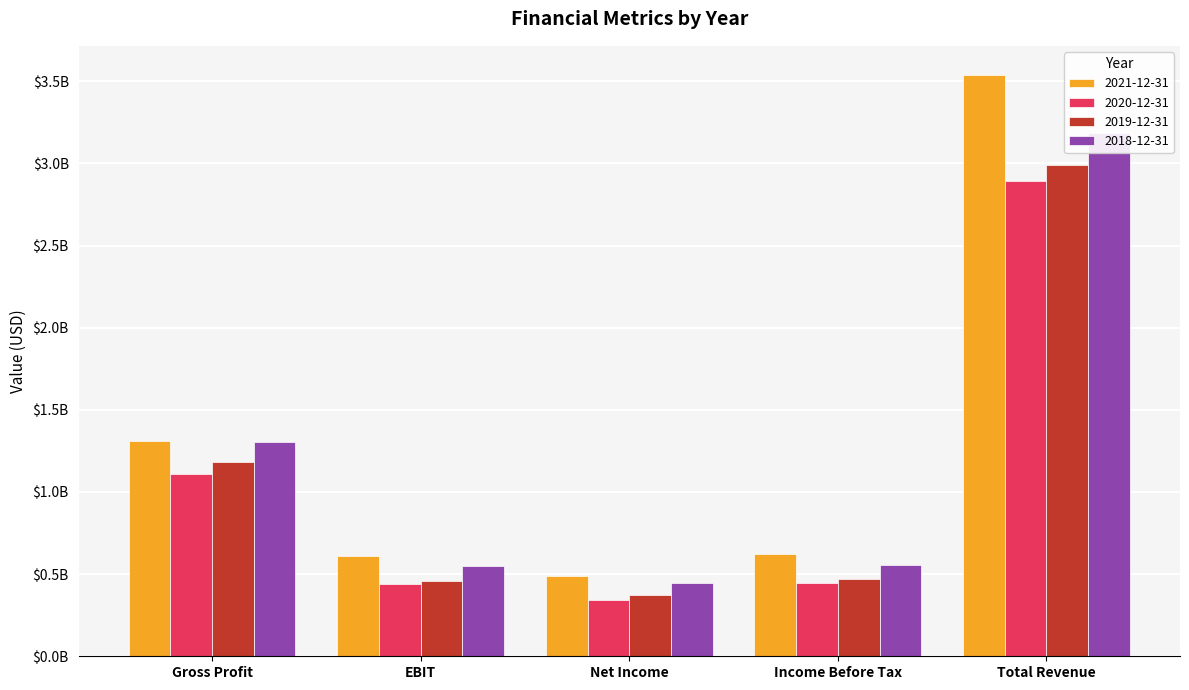

What is the sum of the 2021-12-31 values at Income Before Tax and Net Income?

1112700000